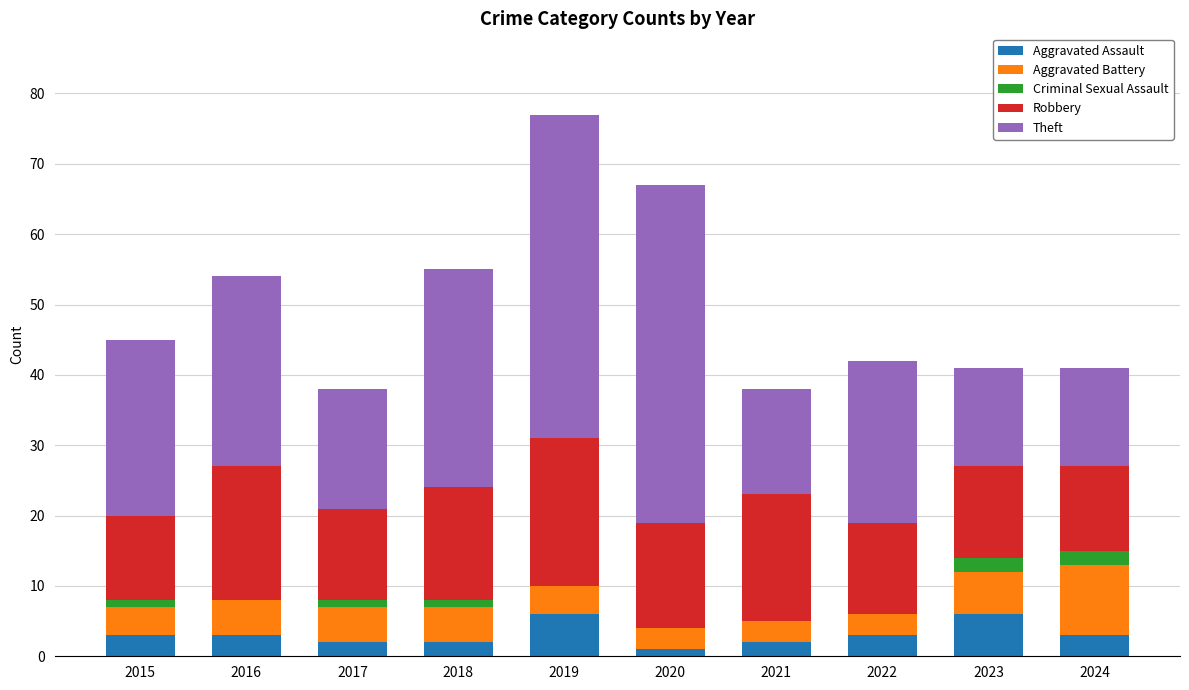

At which category is the sum across all series the highest?

2019